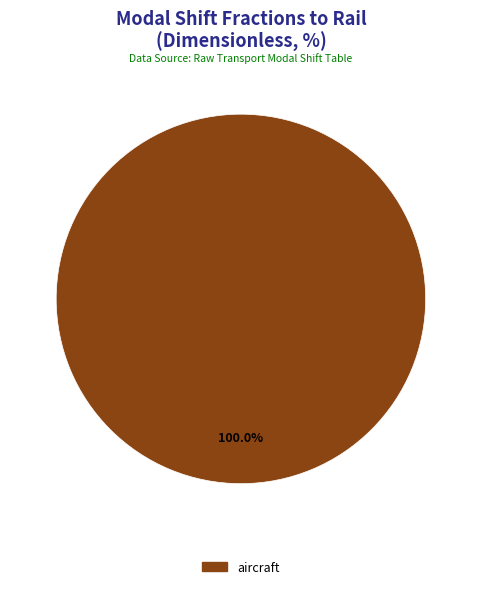

Count the number of slices in the pie.

1